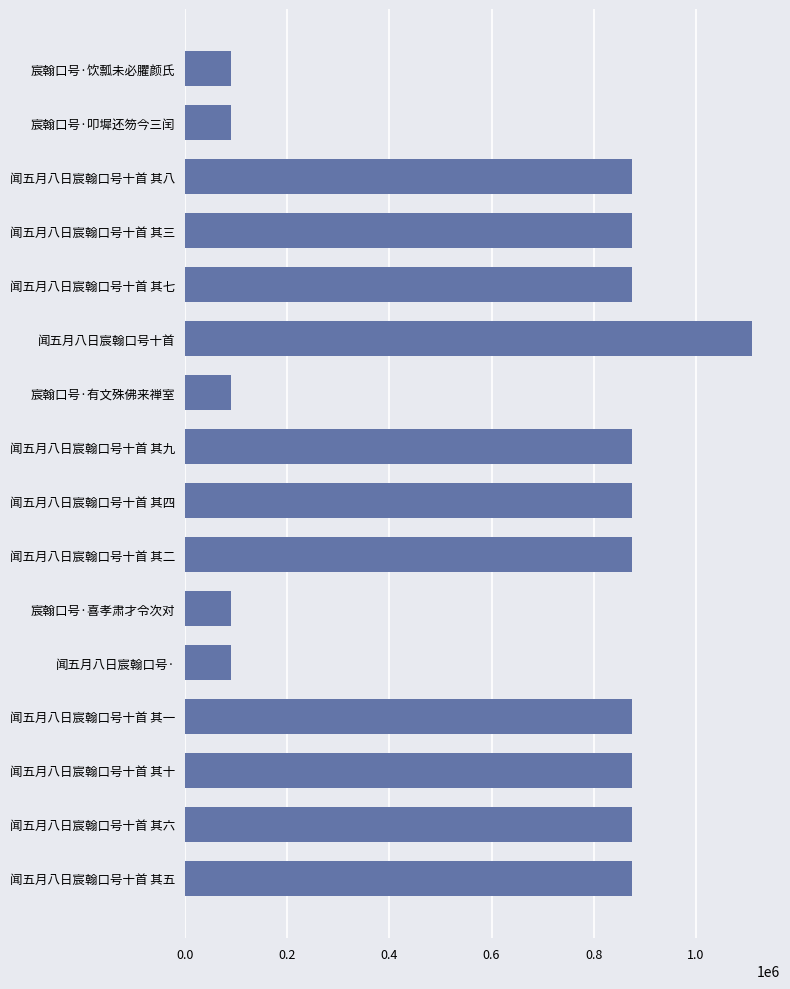

What is the change in value from 闻五月八日宸翰口号十首 其八 to 闻五月八日宸翰口号十首?

+233463